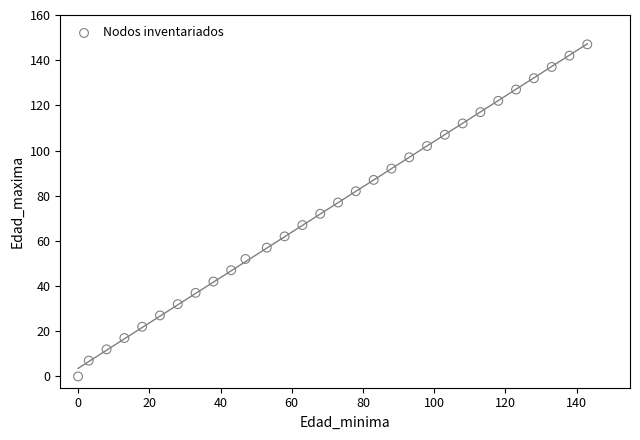

What is the range of X values (max minus min)?

143